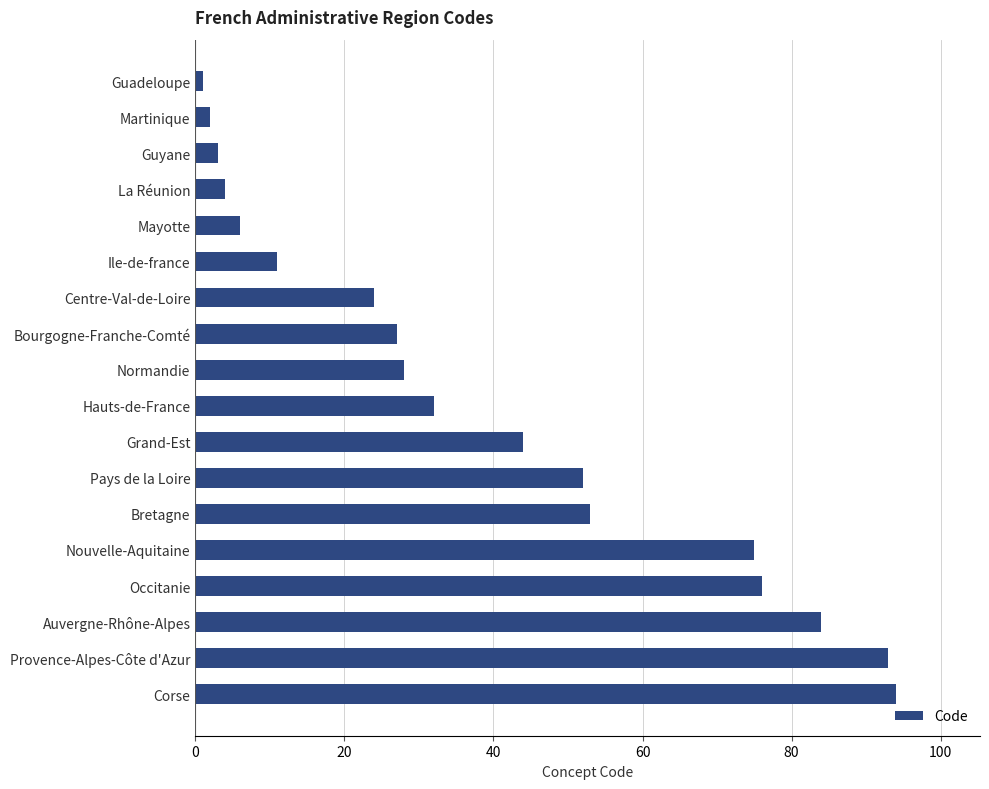

Which has a higher value, Bourgogne-Franche-Comté or Grand-Est?

Grand-Est